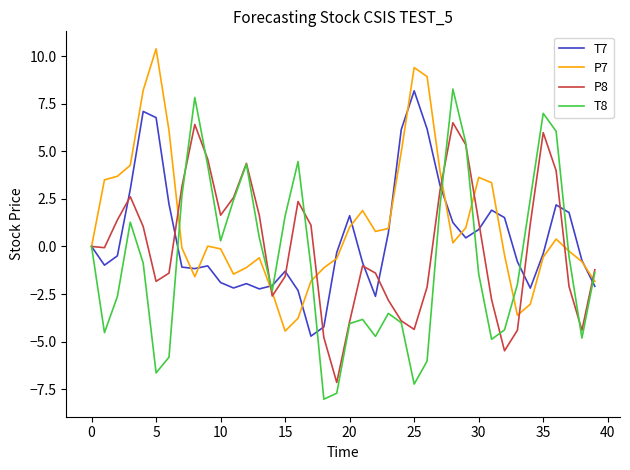

What is the minimum value shown in the chart?

-8.0